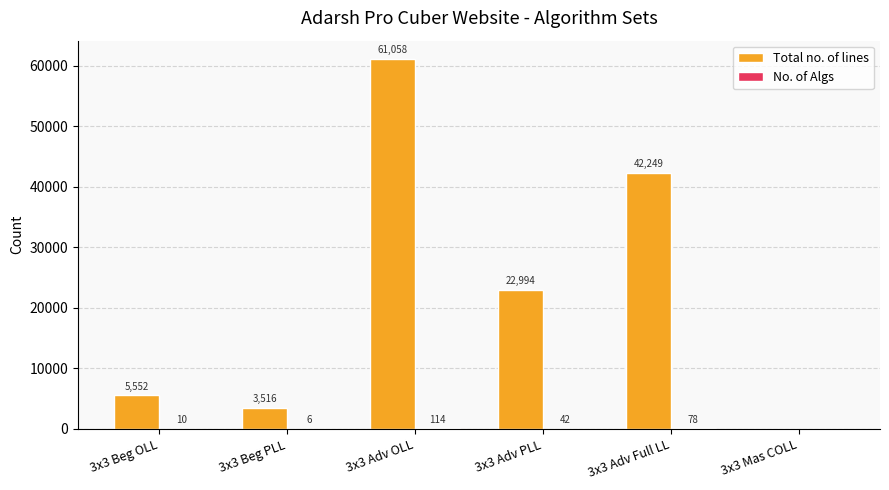

Where is Total no. of lines nearest to the value 30529?

3x3 Adv PLL